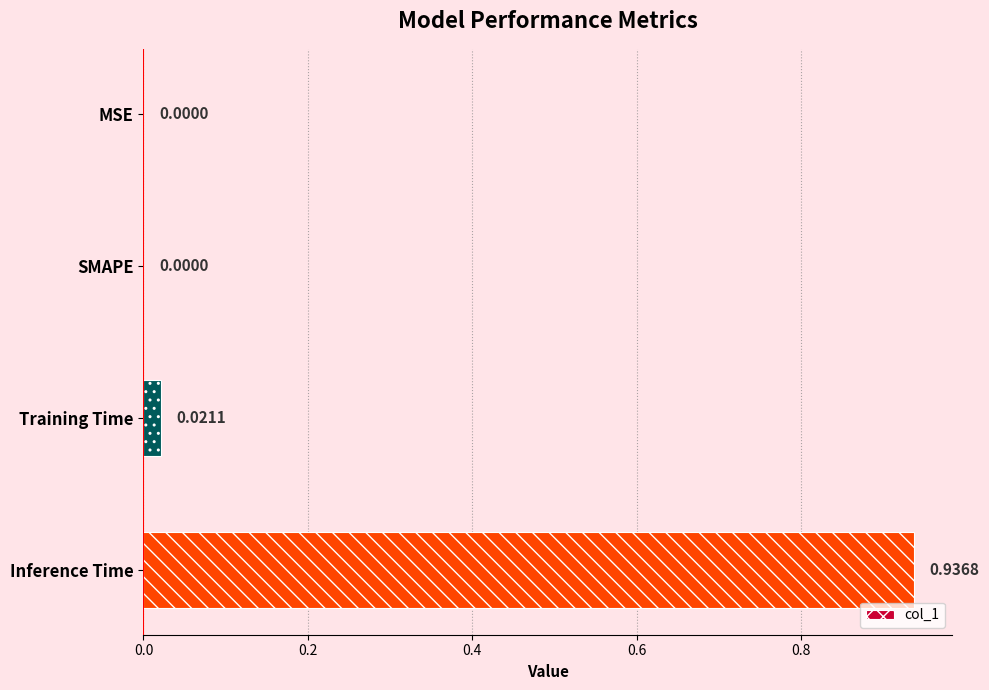

What is the sum of all values?

1.0